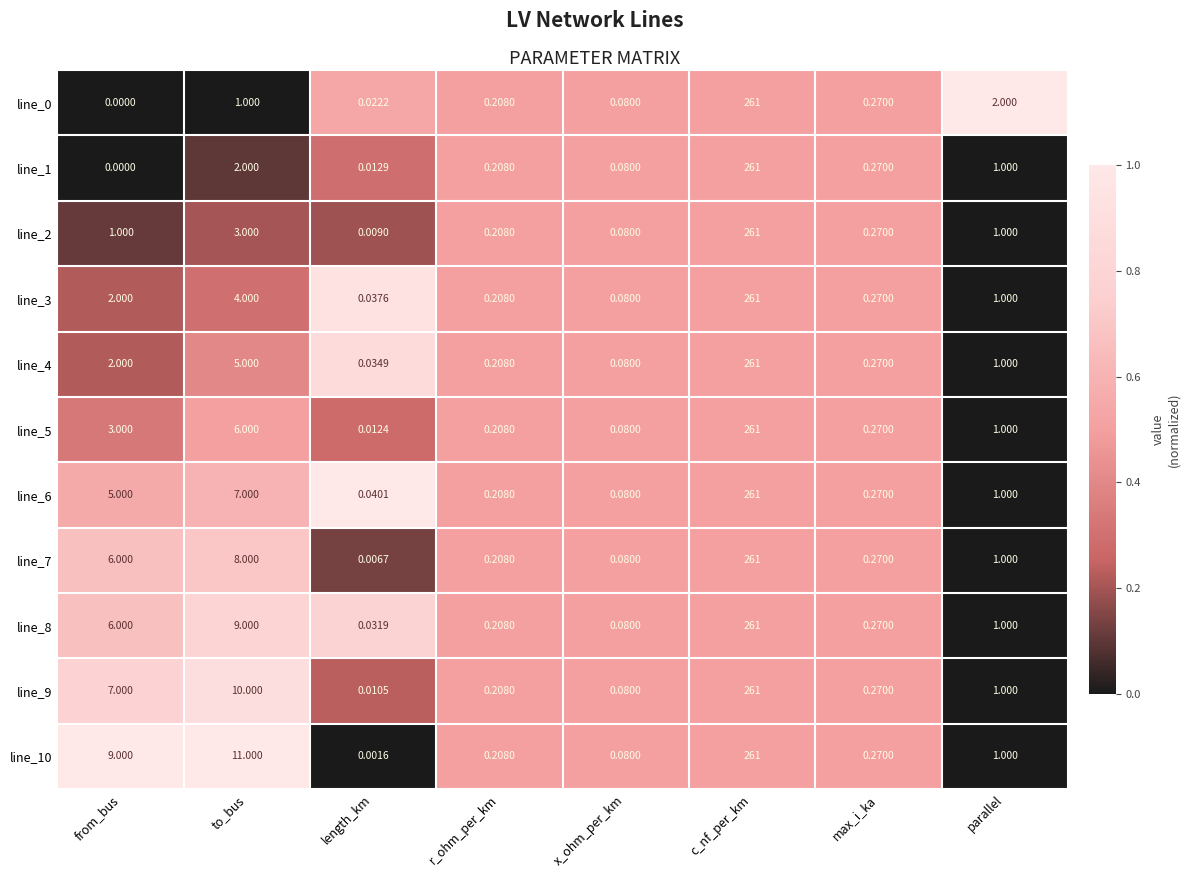

Where does the line_5 series first go above 1?

from_bus